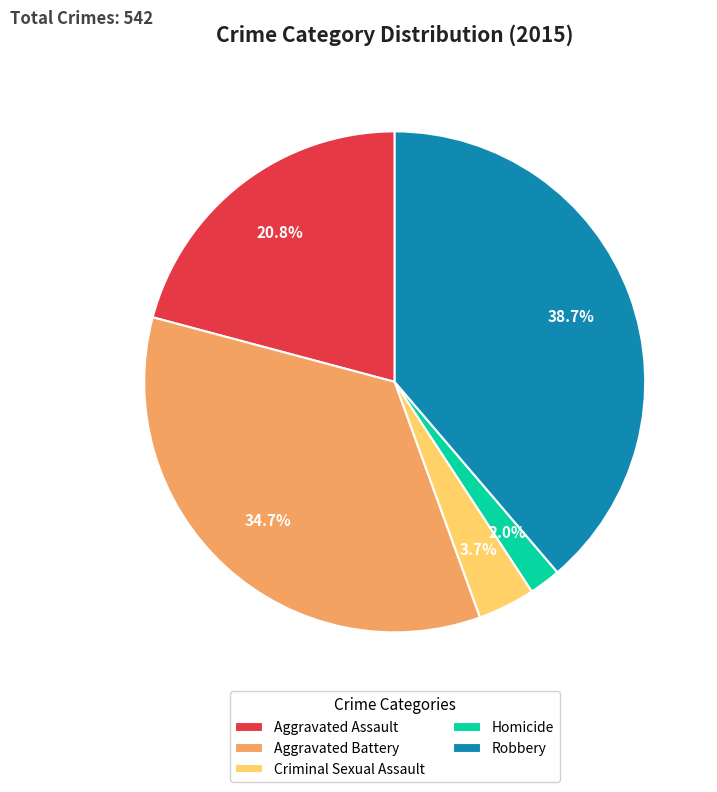

Is it true that Aggravated Battery is 35% of the pie?

True